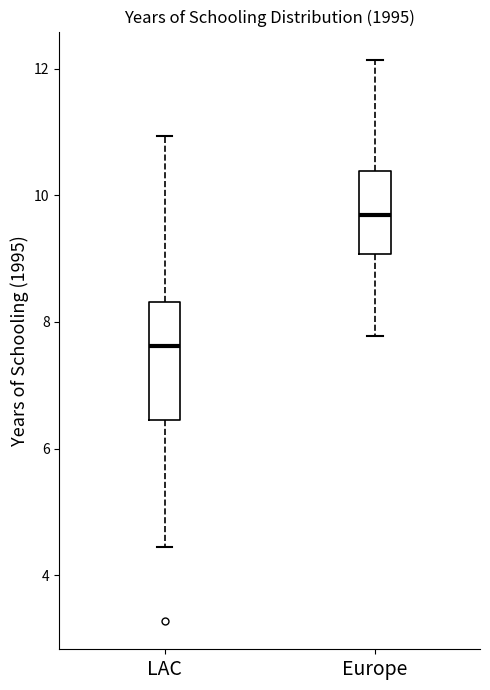

Which box's median line is the highest?

Europe